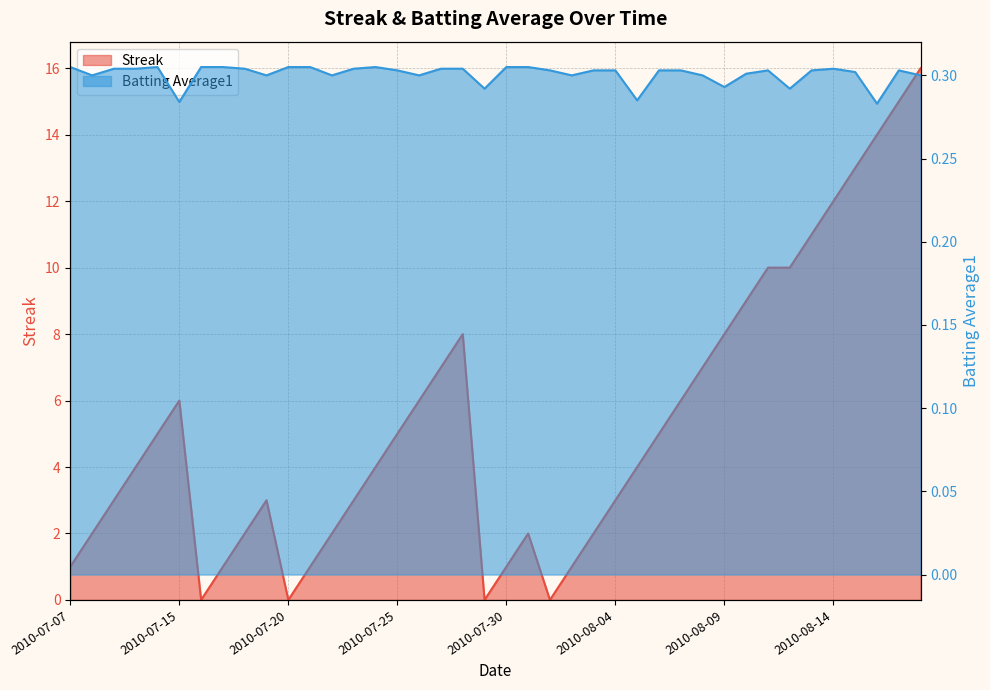

At which category does the chart reach its peak across all series?

2010-08-18